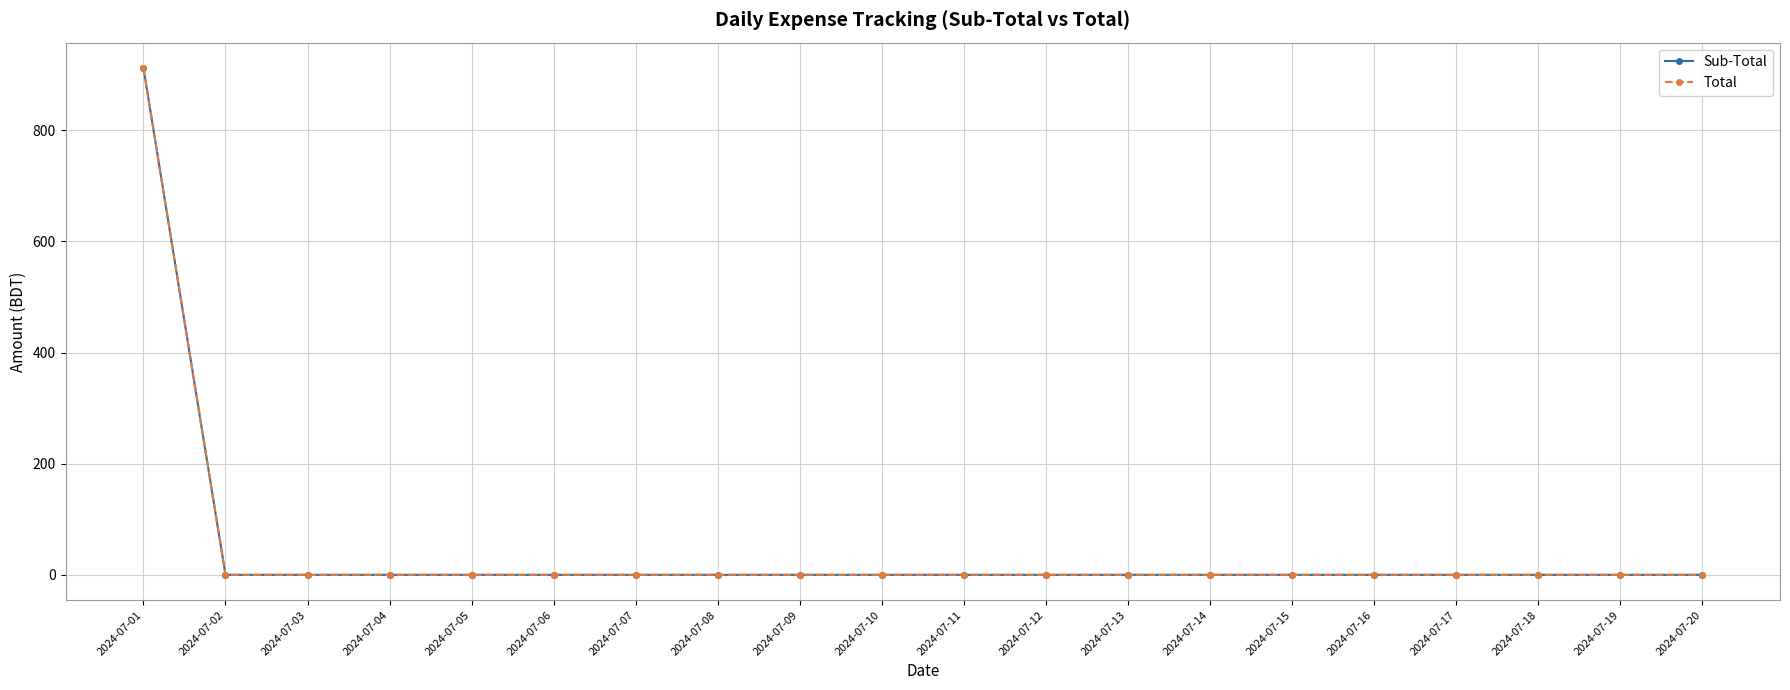

What are all the series names shown in the legend?

Sub-Total, Total